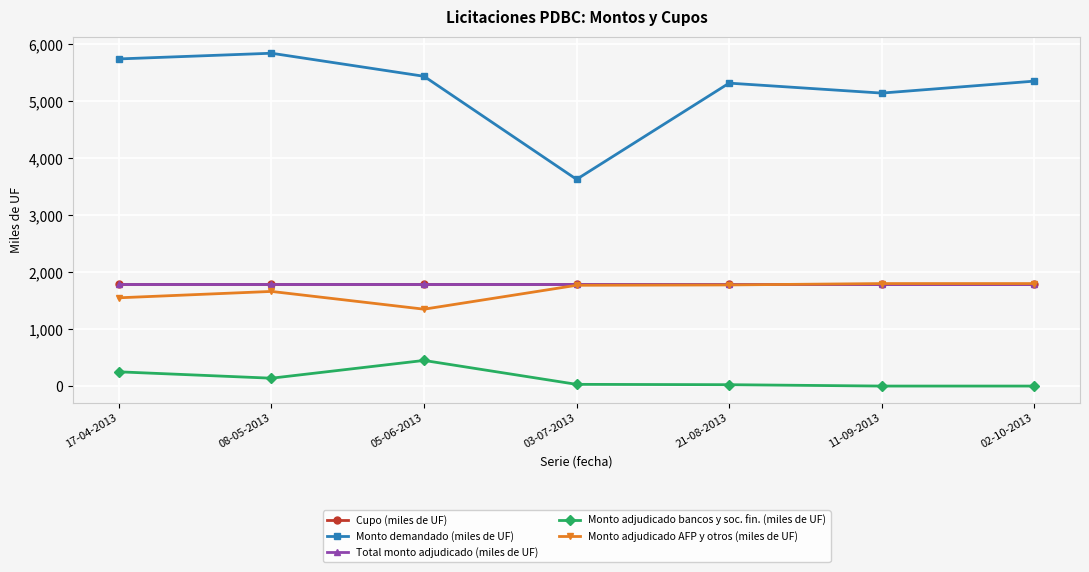

What is the average value of the Monto adjudicado AFP y otros (miles de UF) series?

1673